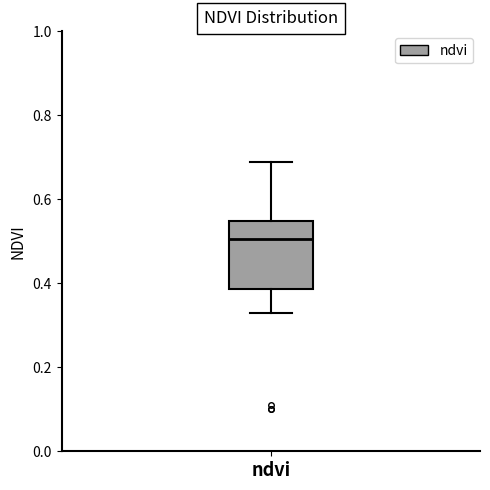

Read this box plot against the y-axis: the position of the median line, the range covered by the box, and the ends of both whiskers. The values are not printed on the chart, so give them approximately, as read against the axis.

median 0.50, box 0.38 to 0.54, whiskers 0.34 to 0.70